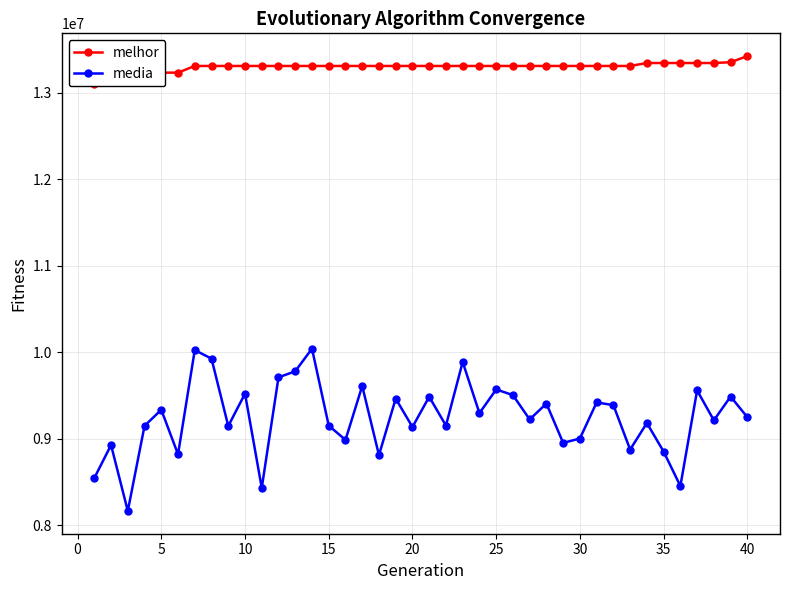

True or false: media has more than 1 interior local peaks.

True